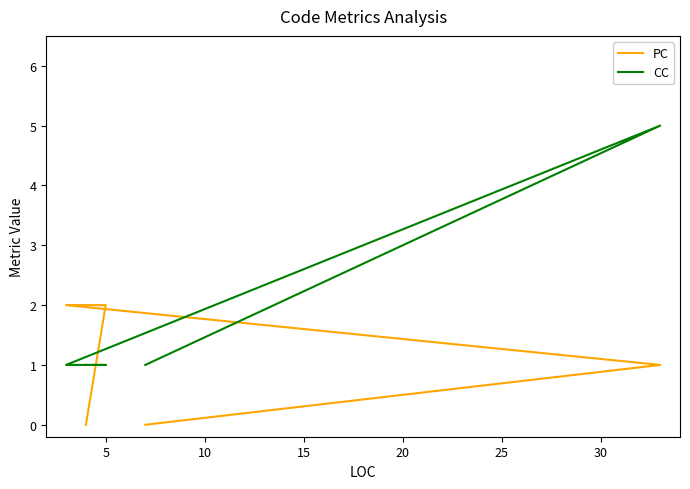

List the series in order of their overall mean, lowest first.

PC, CC